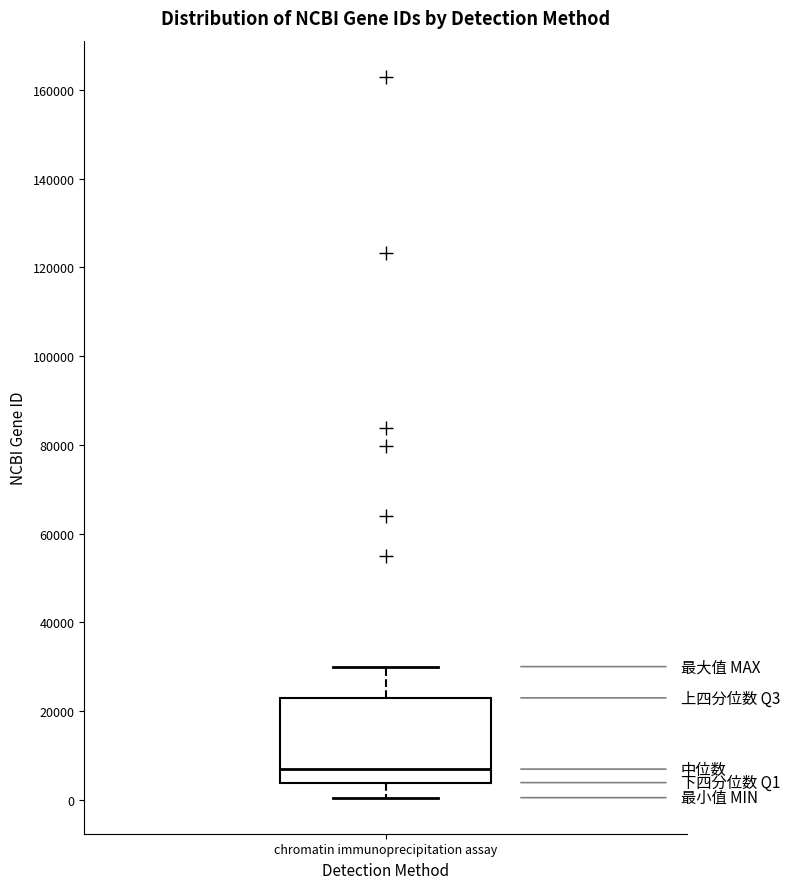

Transcribe this box plot: give where the median line is, the range the box spans, and where the two whiskers end, as read against the y-axis. The values are not printed on the chart, so give them approximately, as read against the axis.

median 6000, box 4000 to 22000, whiskers 0 to 30000